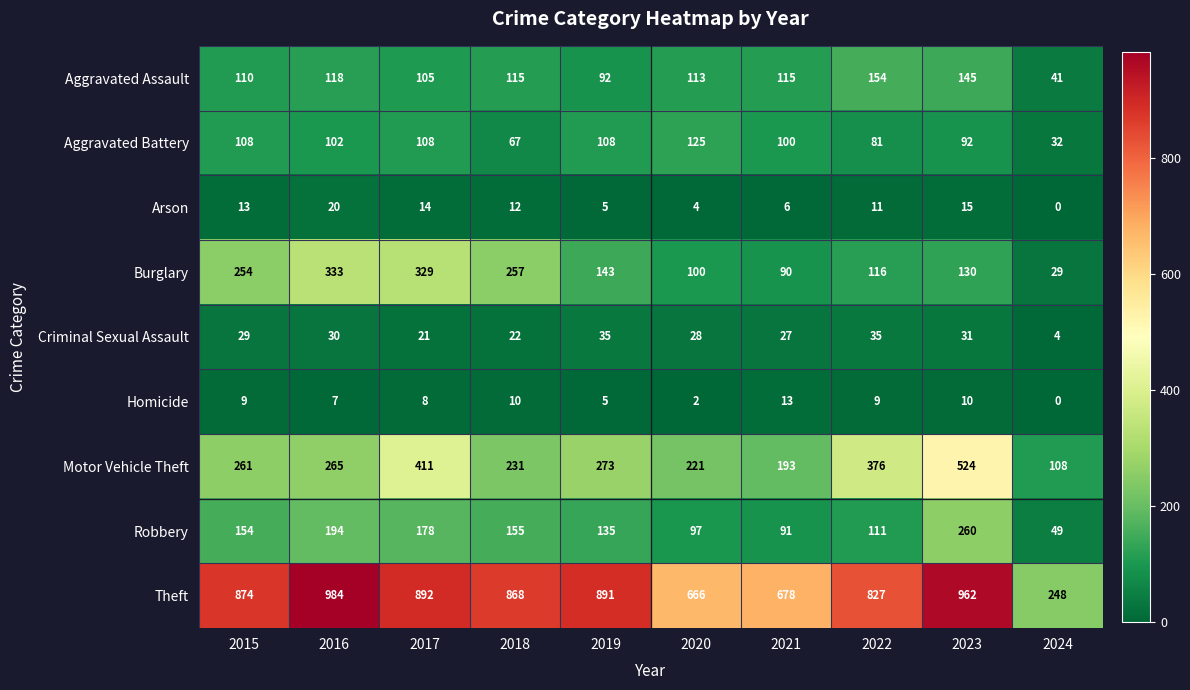

What is the spread (max minus min) of values at 2023?

952